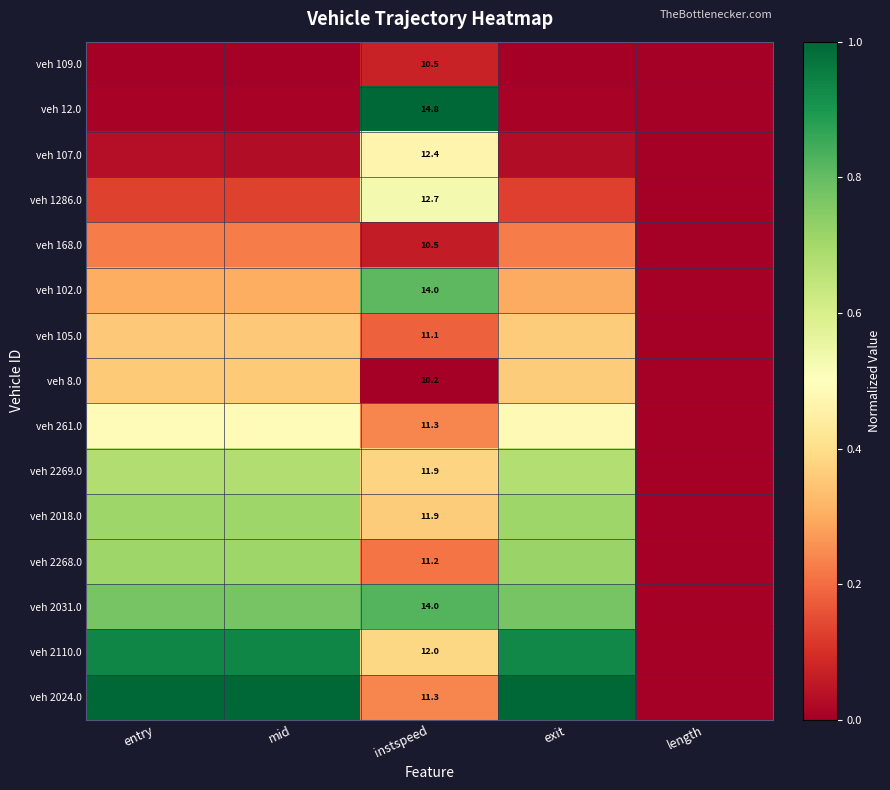

What is the greatest value displayed?

1.0